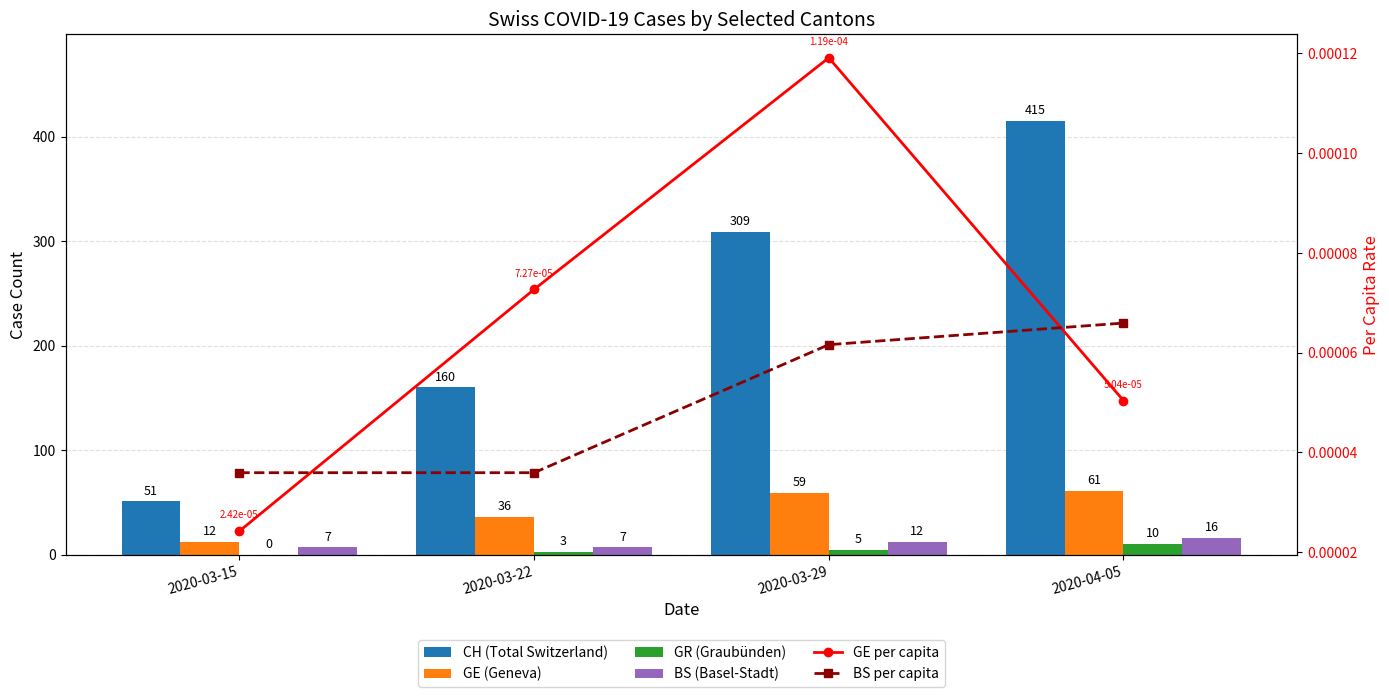

At which label does BS (Basel-Stadt) reach its peak?

2020-04-05